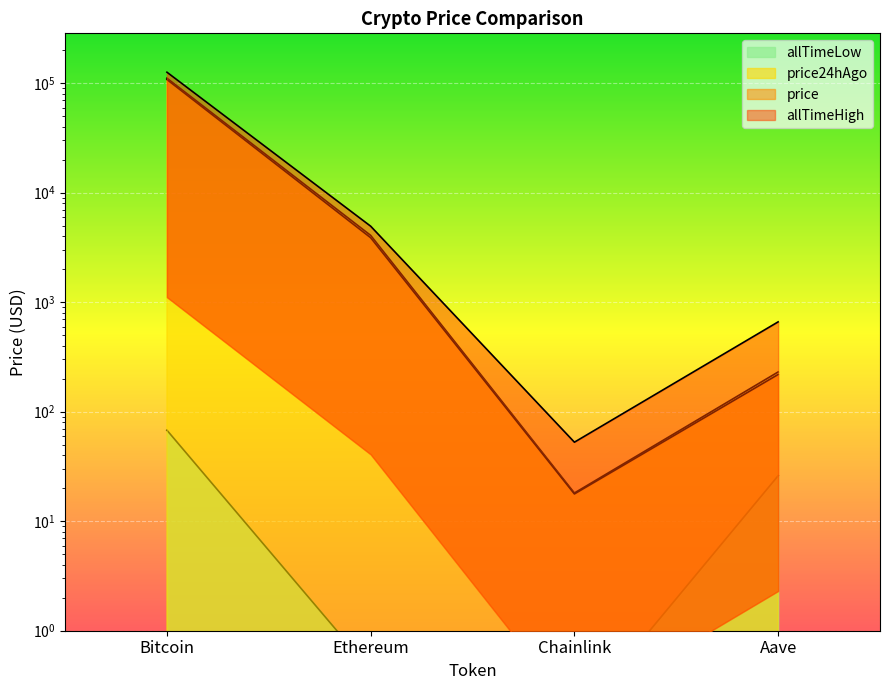

Is the value of price at Bitcoin greater than the value of allTimeHigh at Aave?

Yes